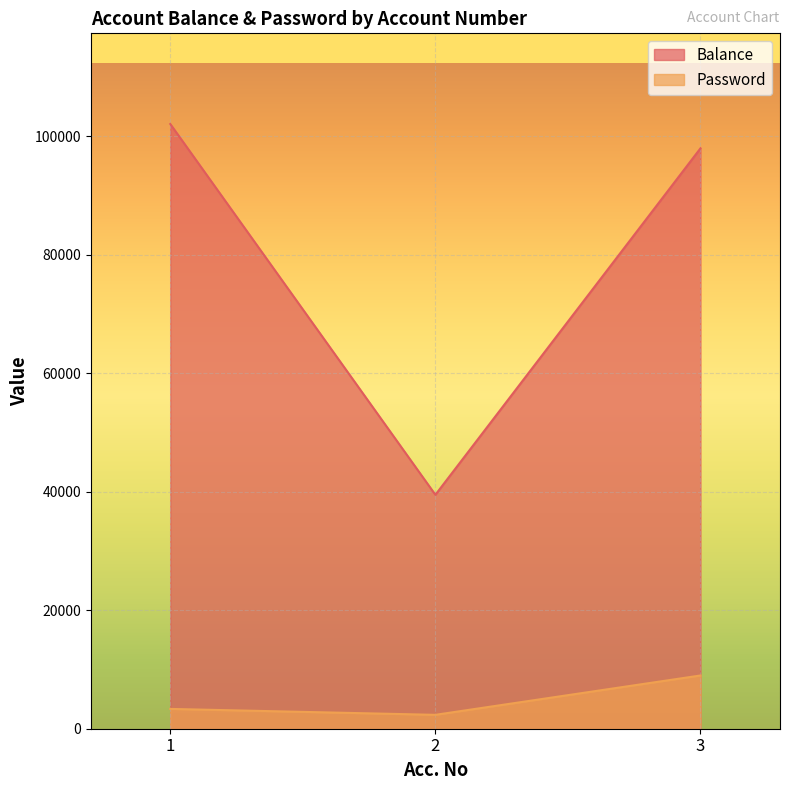

Rank the series by their average value, from lowest to highest.

Password, Balance